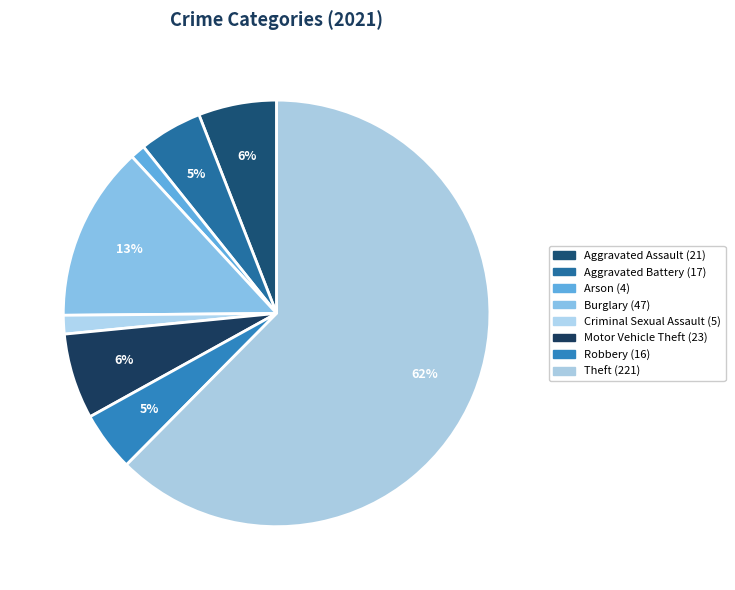

How many slices are in this pie chart?

8